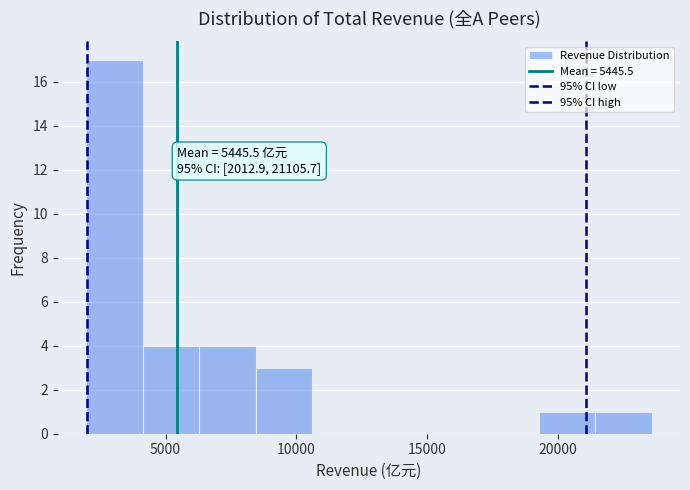

Which range on the x-axis has the tallest bar?

2000 to 4000